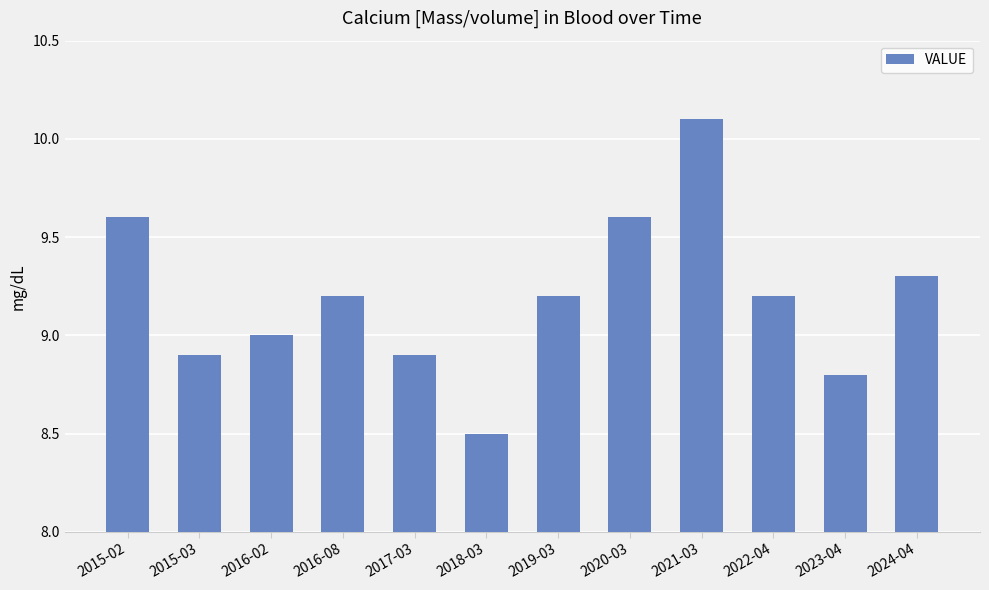

What is the value of the 11th bar from the left?

8.8